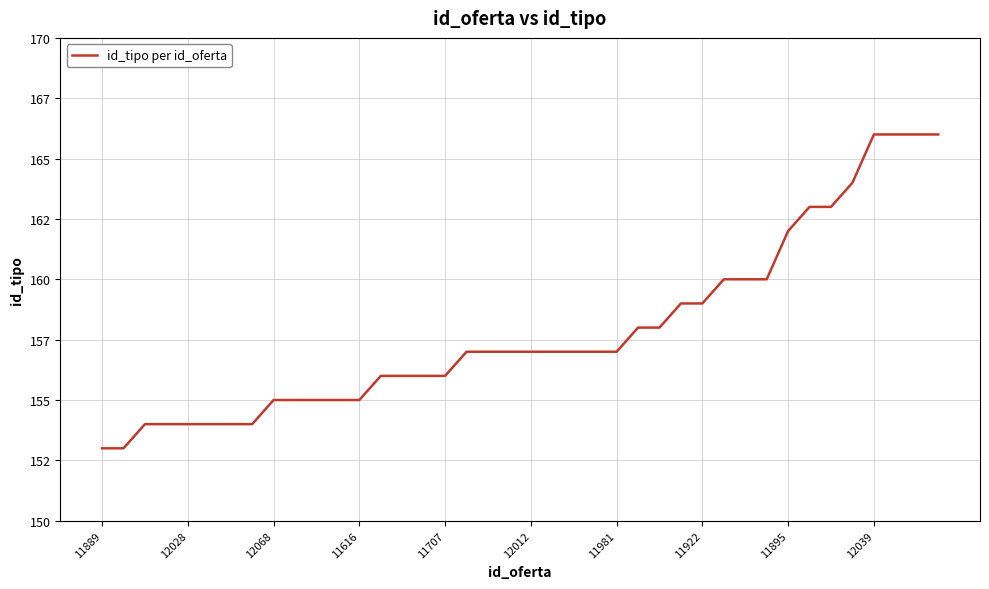

Does the chart display data point markers on the line(s)?

No